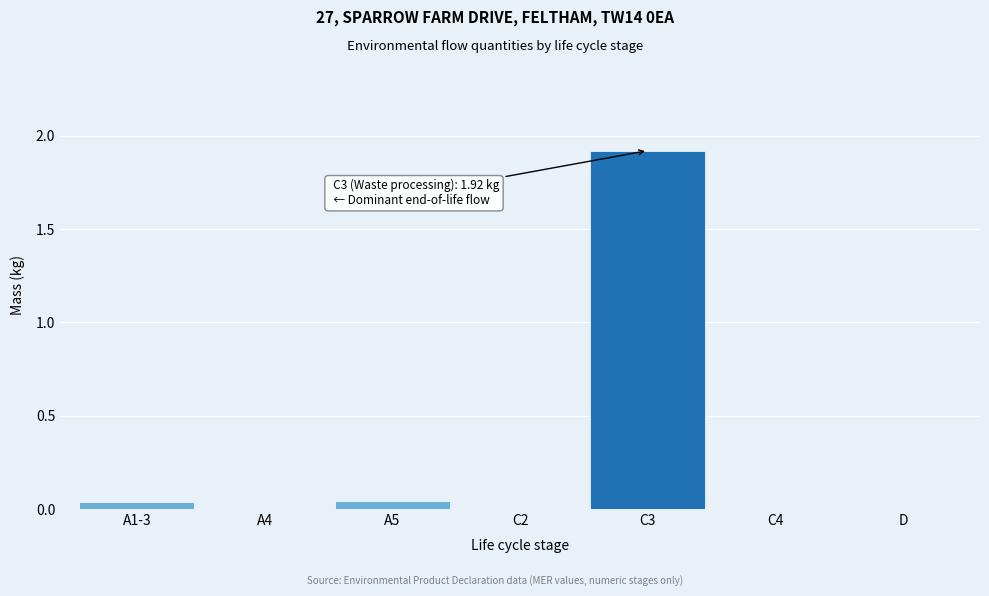

The value at D is 0.0. True or false?

True